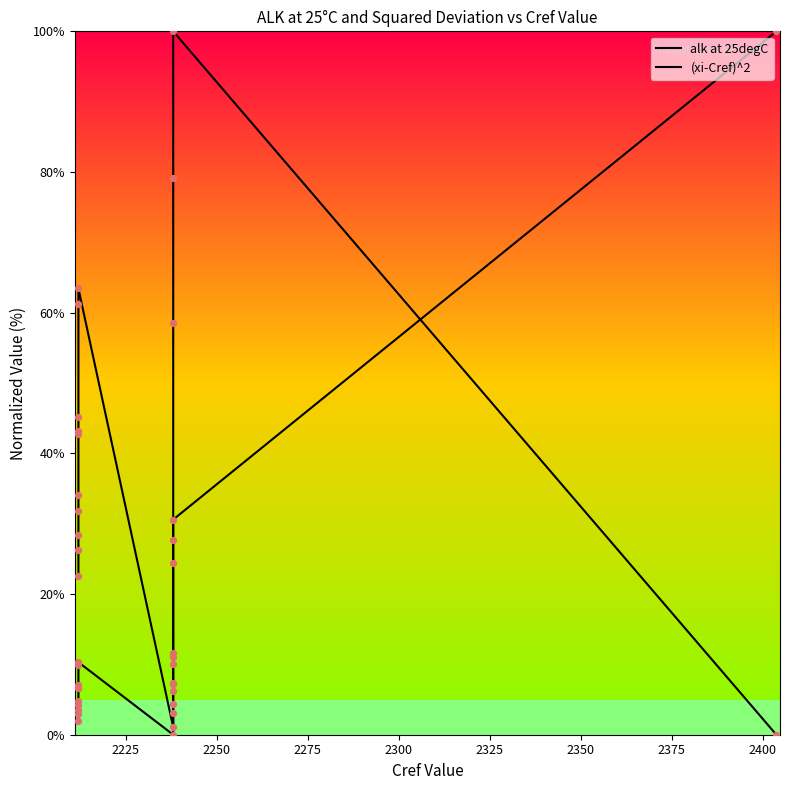

Which series contains the lowest Y value?

alk at 25degC